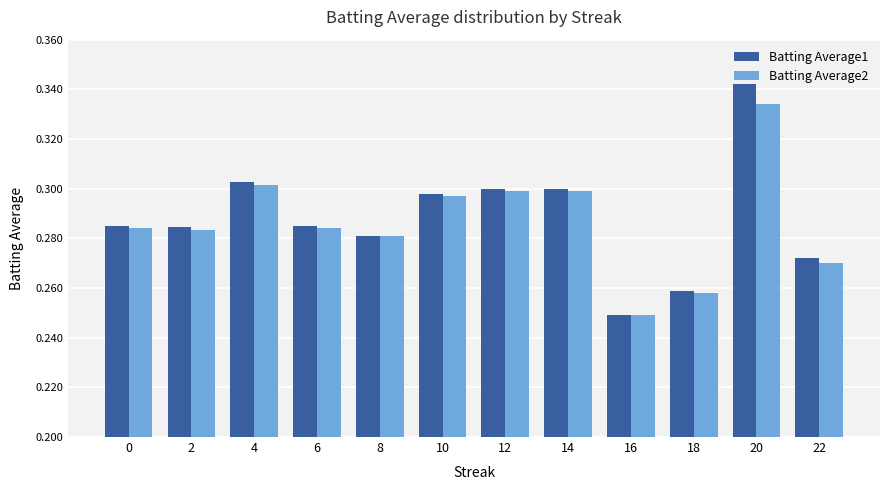

Which series has the largest range (max minus min)?

Batting Average1